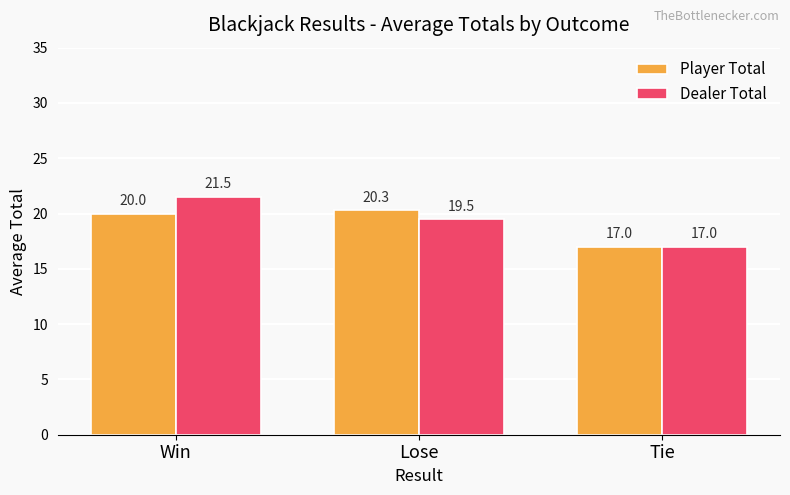

How many categories are shown in the chart?

3